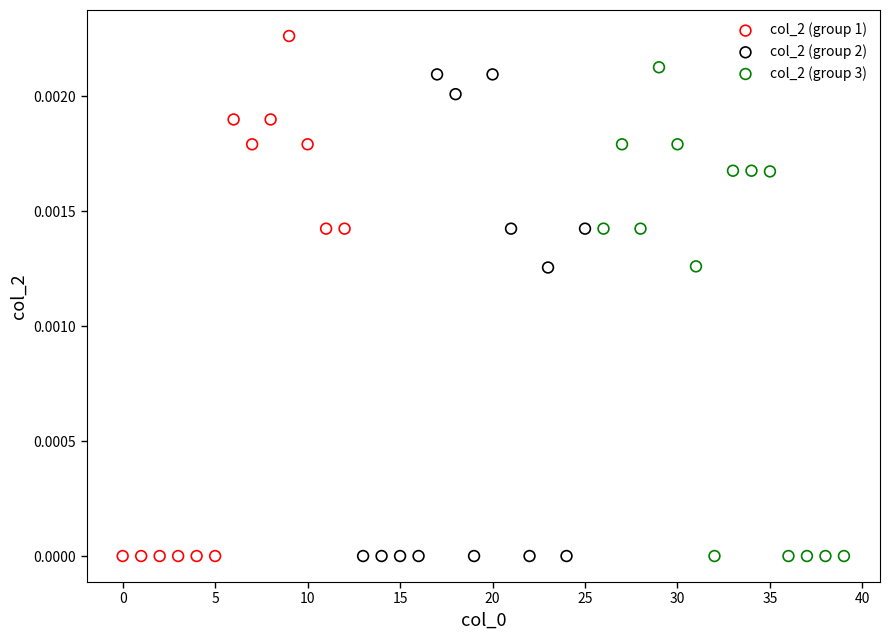

What are all the series names shown in the legend?

col_2 (group 1), col_2 (group 2), col_2 (group 3)